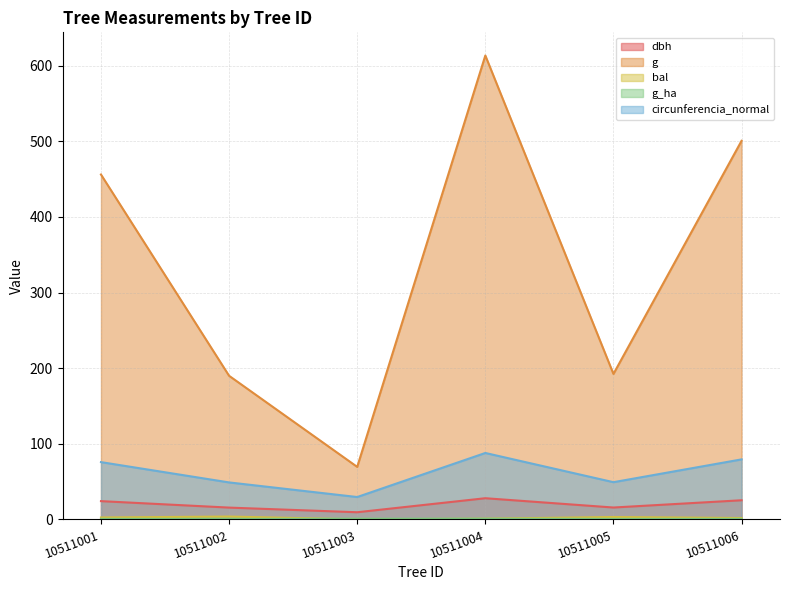

In circunferencia_normal, how many points are higher than both neighbors (excluding endpoints)?

1